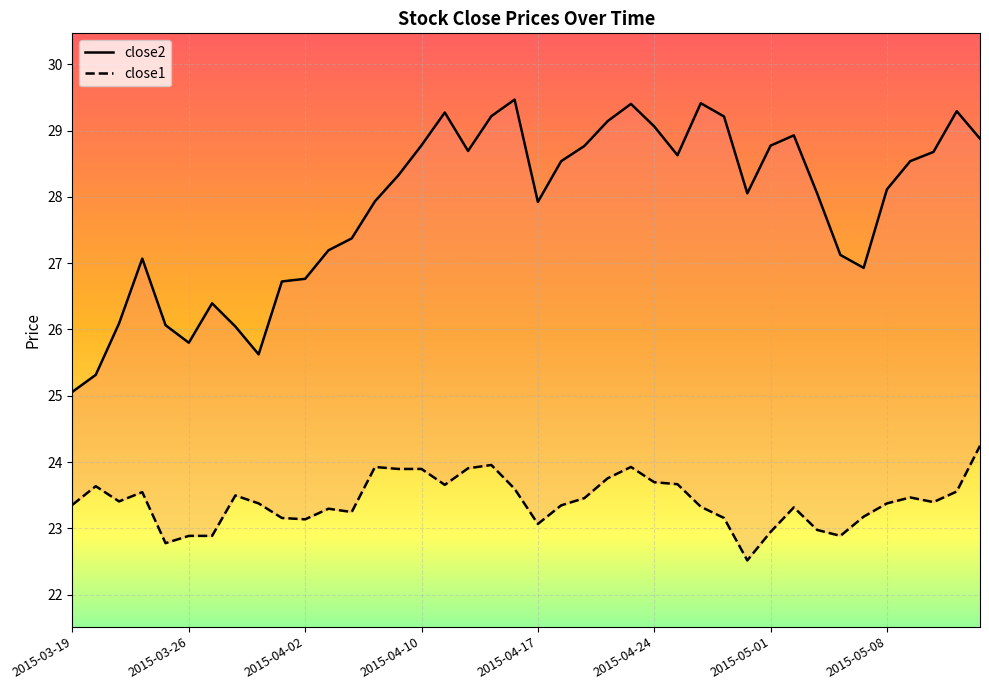

What is the difference between the close2 values at 15 and 24?

0.6